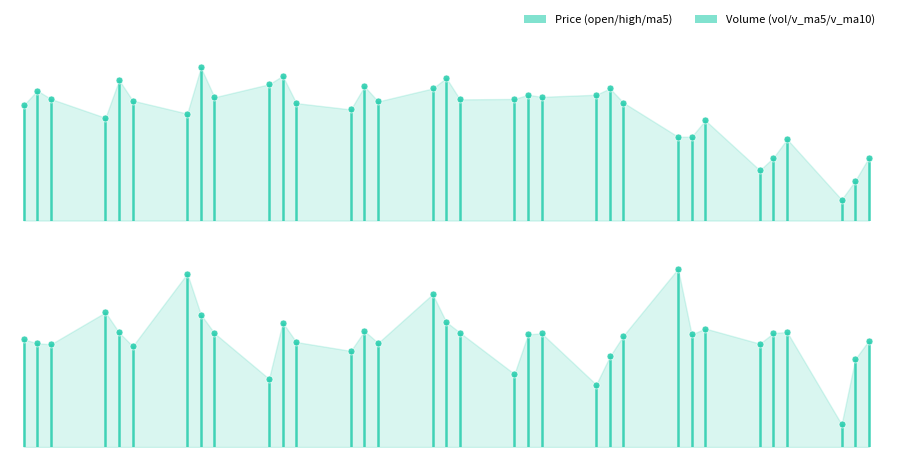

Reading left to right, list all the values displayed in this chart.

open: 13.8	13.8	13.8	13.9	13.8	13.9	13.9	13.9	13.7	13.5	13.4
high: 13.9	14.0	14.0	14.0	13.9	14.0	13.9	13.9	13.7	13.6	13.5
ma5: 13.9	13.9	13.9	13.9	13.9	13.9	13.9	13.9	13.8	13.7	13.6
volume: 26949.1	31190.3	37289.1	20731.9	25125.2	34059.0	21492.6	19825.7	38041.1	26265.0	13567.4
v_ma5: 26327.6	28028.8	30844.6	29583.7	28257.1	29679.1	27739.6	24246.9	27708.7	27936.7	23838.4
v_ma10: 26171.0	25856.8	27908.1	26523.3	26378.3	28003.3	27884.2	27545.7	28646.2	28096.9	26758.7